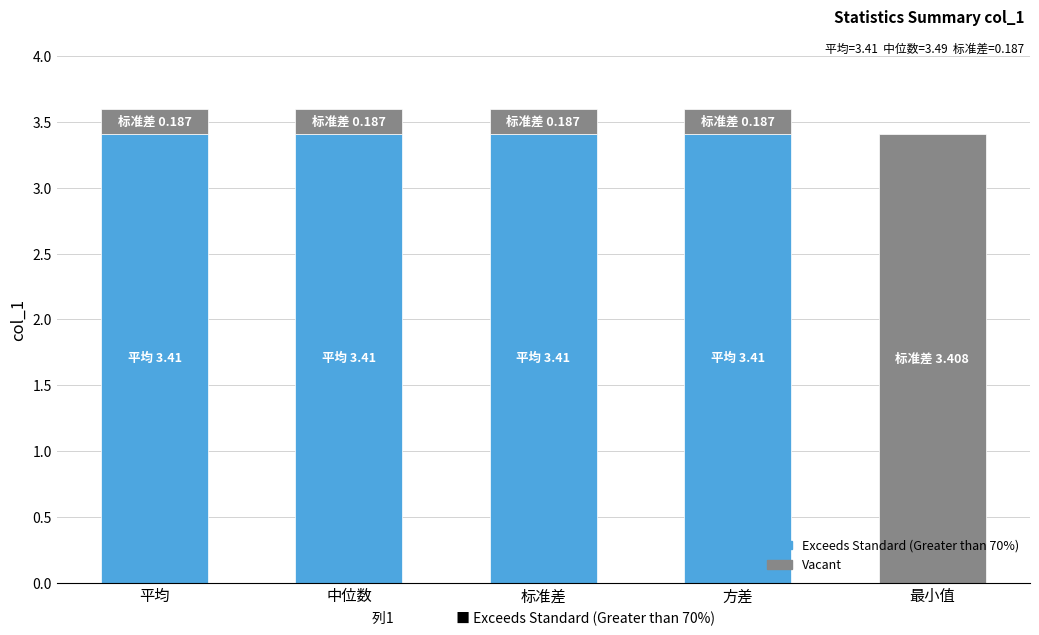

What is the sum of all Exceeds Standard (Greater than 70%) values?

13.6